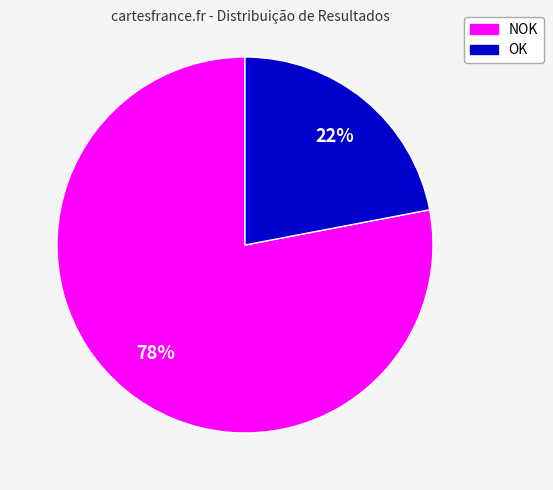

Between NOK and OK, which is larger?

NOK